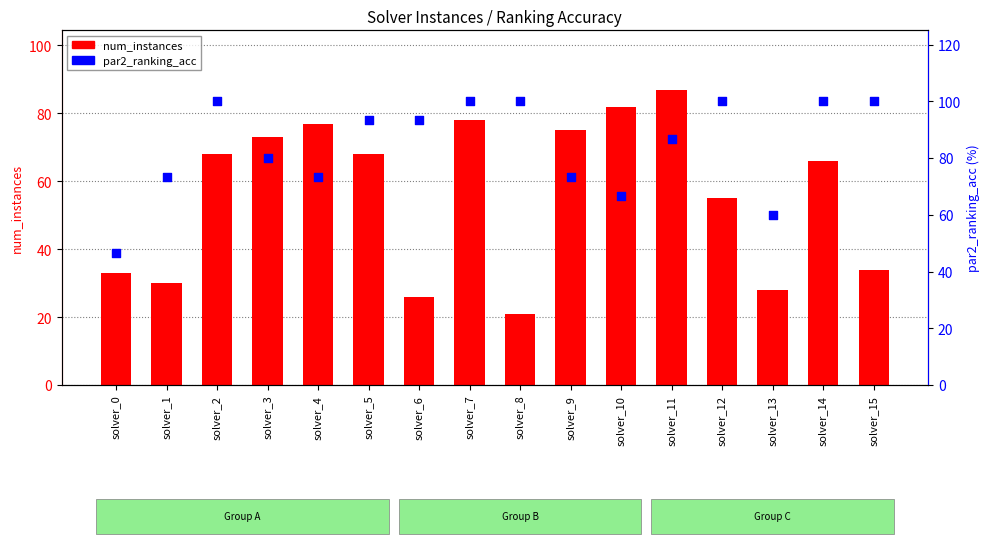

Which series reaches the maximum Y coordinate?

par2_ranking_acc